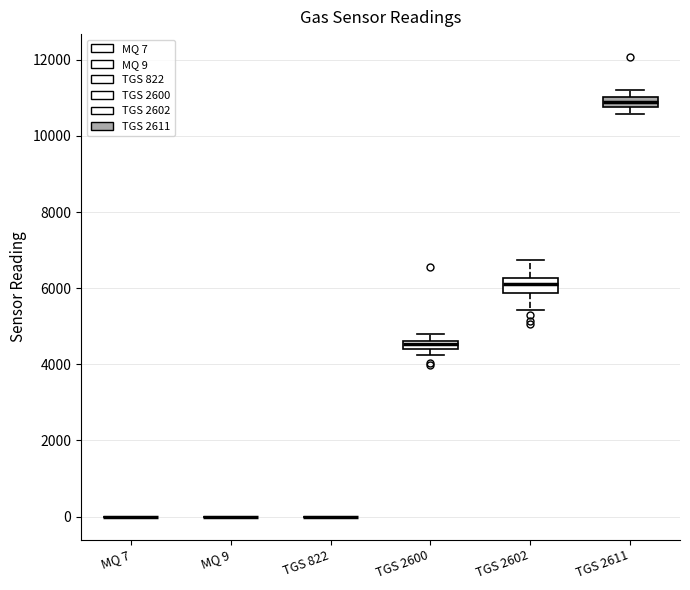

Where does the lower whisker of the box for TGS 2602 end on the y-axis? The values are not printed on the chart, so give them approximately, as read against the axis.

5400